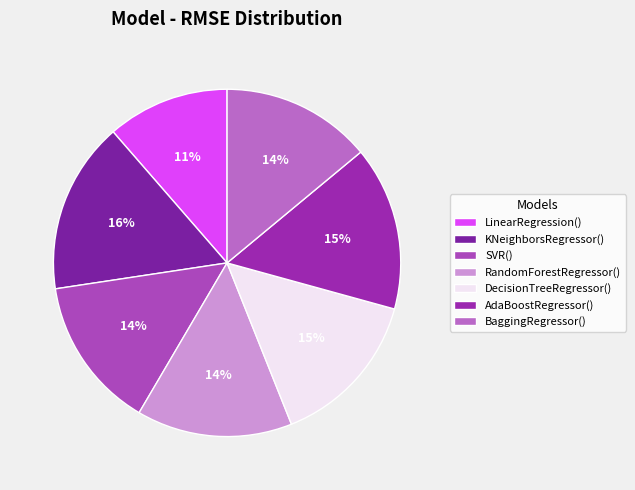

Between LinearRegression() and RandomForestRegressor(), which is larger?

RandomForestRegressor()